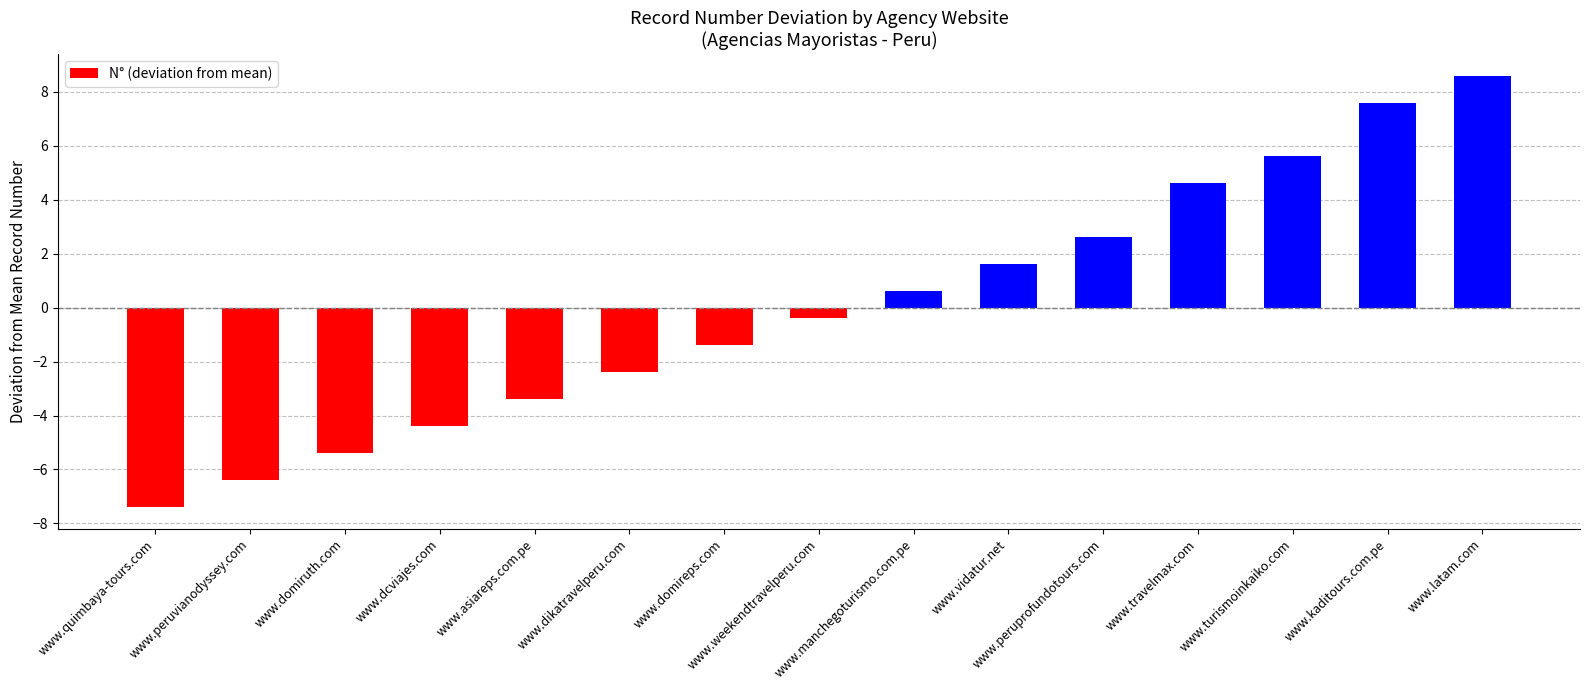

Reading right to left, extract all data points from this chart.

www.latam.com=8.6	www.kaditours.com.pe=7.6	www.turismoinkaiko.com=5.6	www.travelmax.com=4.6	www.peruprofundotours.com=2.6	www.vidatur.net=1.6	www.manchegoturismo.com.pe=0.6	www.weekendtravelperu.com=-0.4	www.domireps.com=-1.4	www.dikatravelperu.com=-2.4	www.asiareps.com.pe=-3.4	www.dcviajes.com=-4.4	www.domiruth.com=-5.4	www.peruvianodyssey.com=-6.4	www.quimbaya-tours.com=-7.4